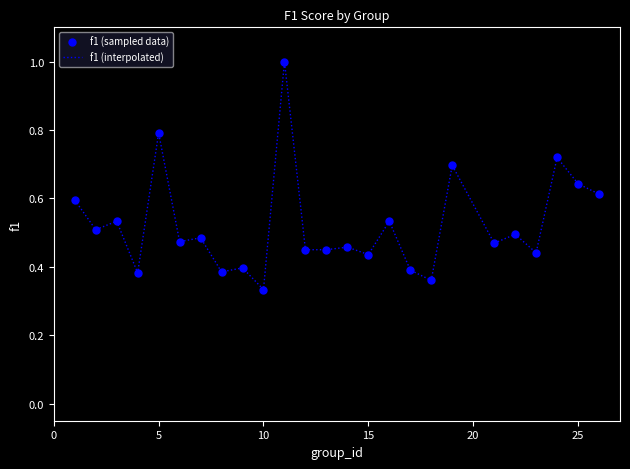

What is the maximum value shown in the chart?

1.0